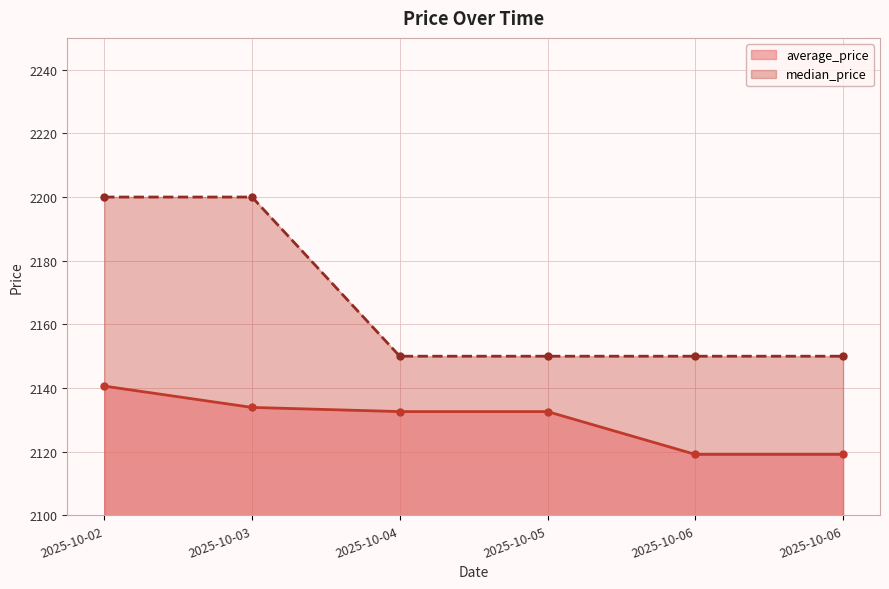

What is the total value across all series at 2025-10-06?

4269.1